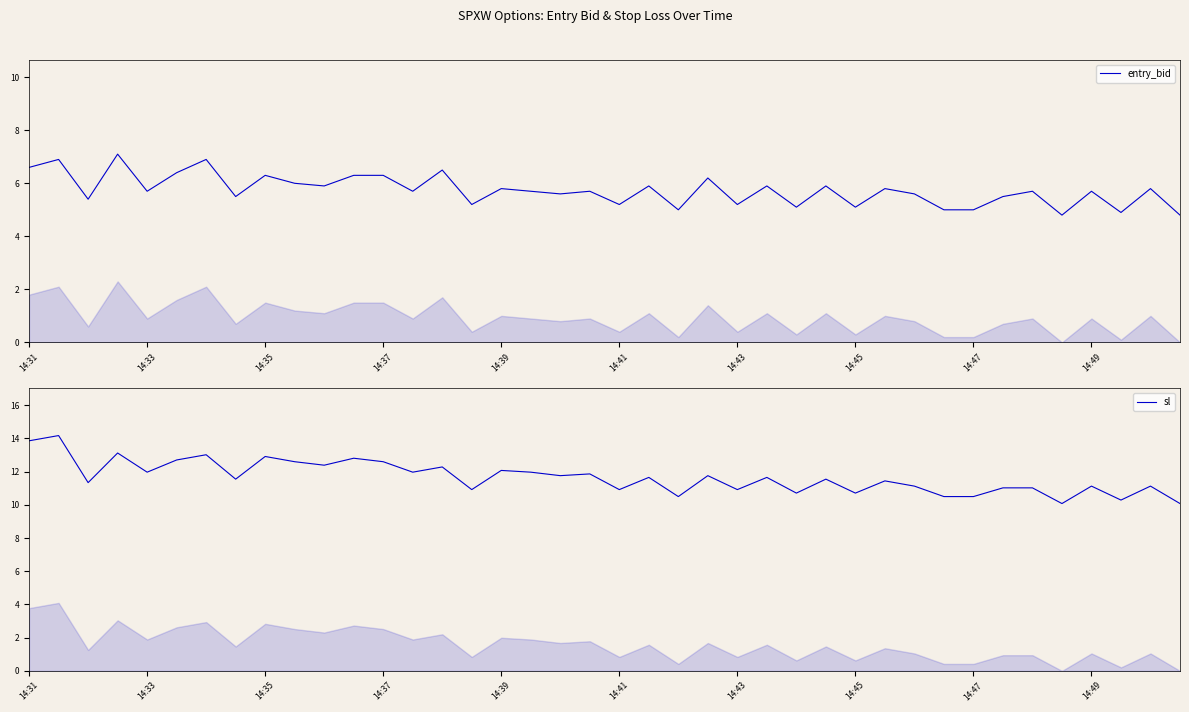

What is the average value of the sl series?

11.7